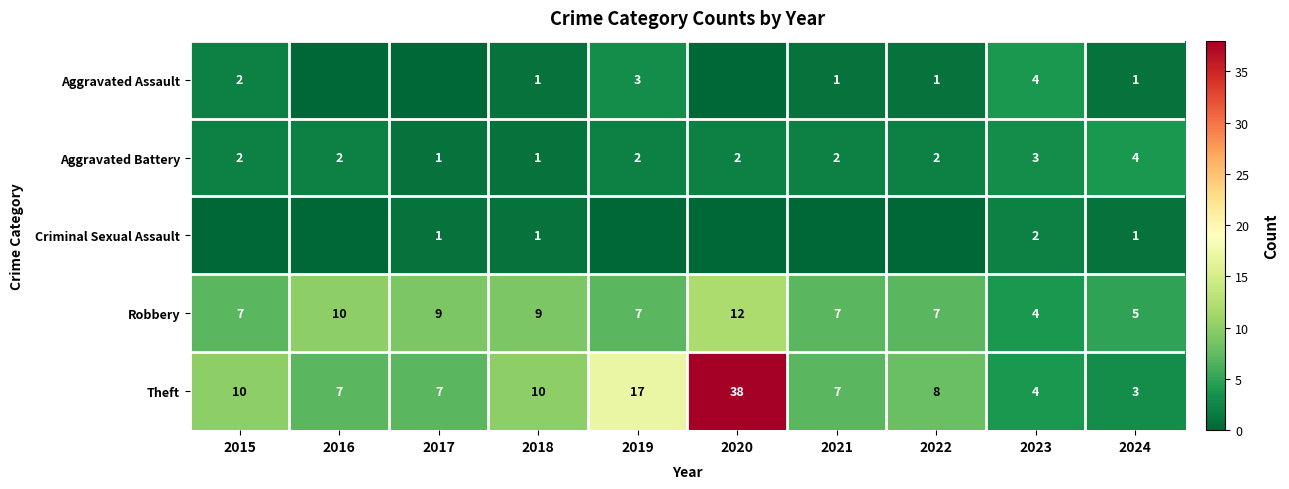

The value of Robbery at 2015 is 11. True or false?

False